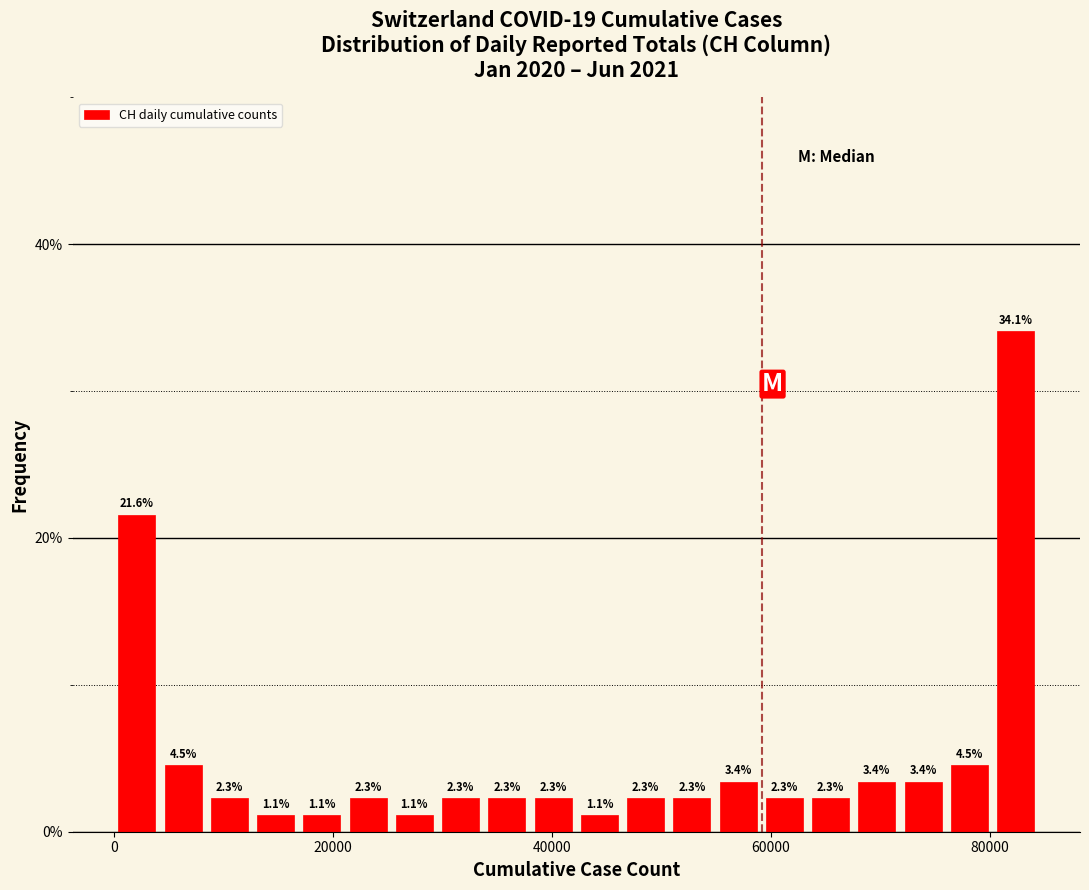

Read against the x-axis, roughly where is the centre of the tallest bar?

82000